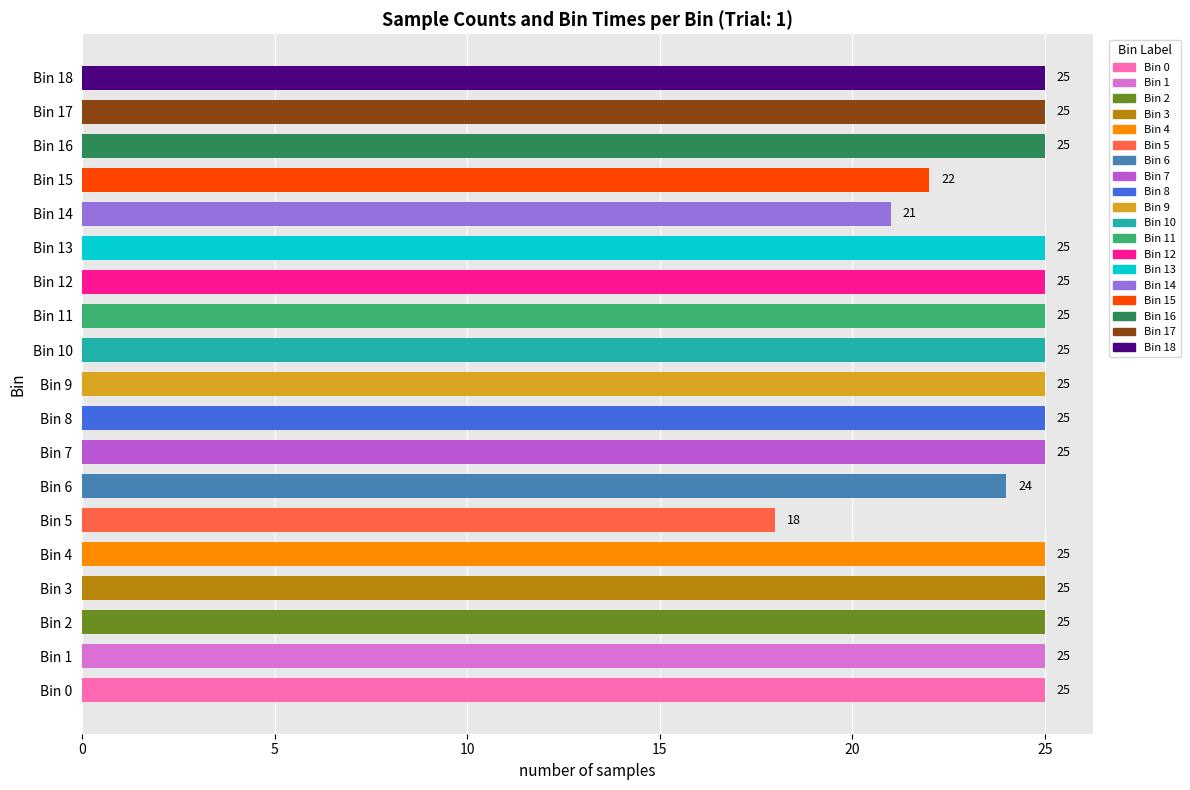

Count the number of categories in the chart.

19